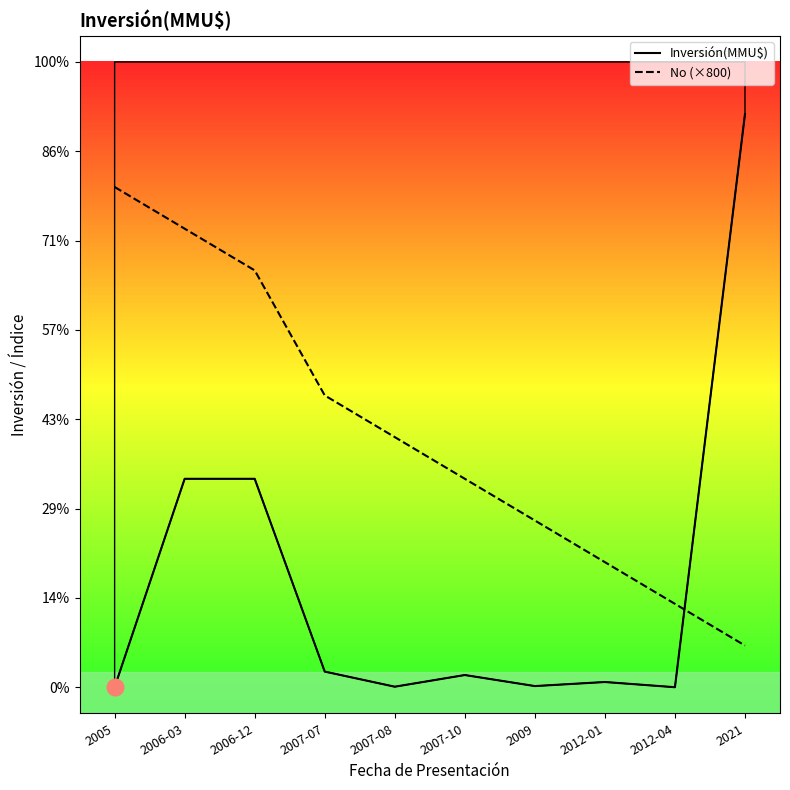

At how many categories does at least one series exceed 7068?

4